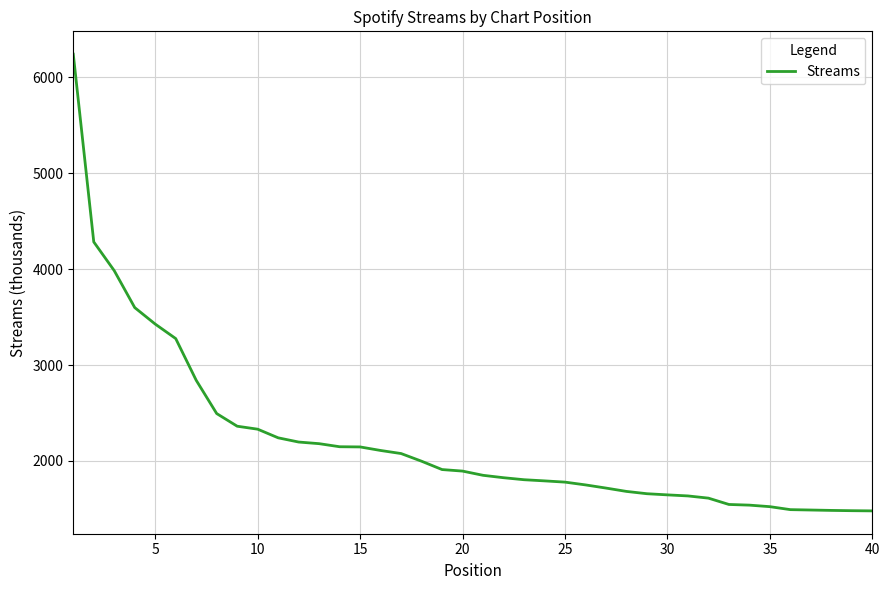

What is the difference between the maximum and minimum values?

4763